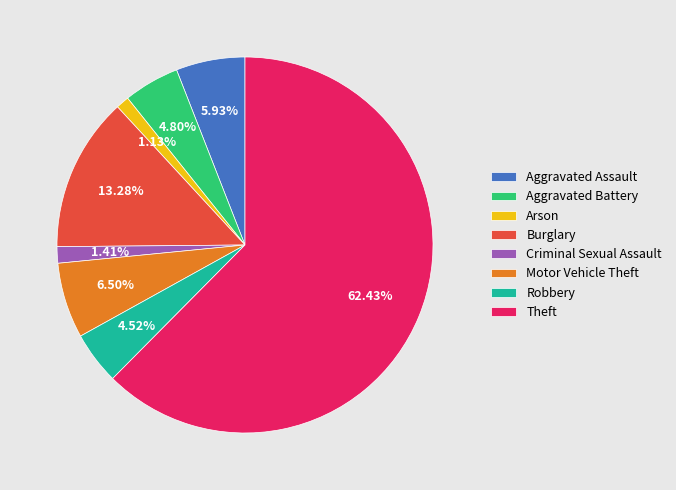

Approximately how many times larger is the value at Arson compared to Criminal Sexual Assault?

0.8